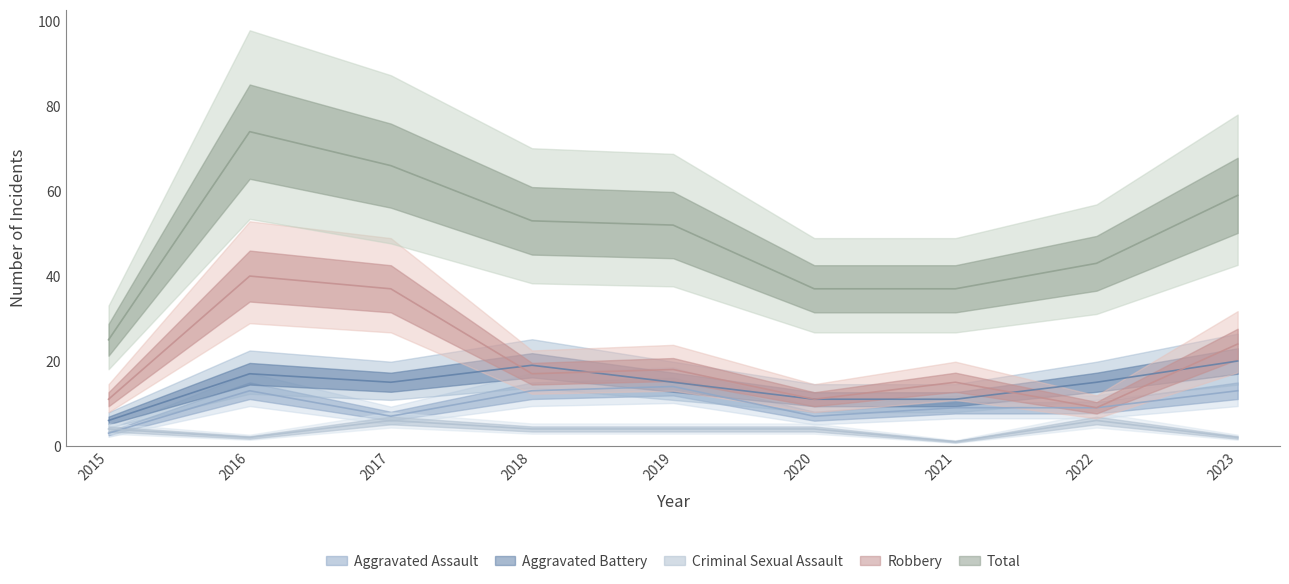

What is the spread (max minus min) of values at 2022?

37